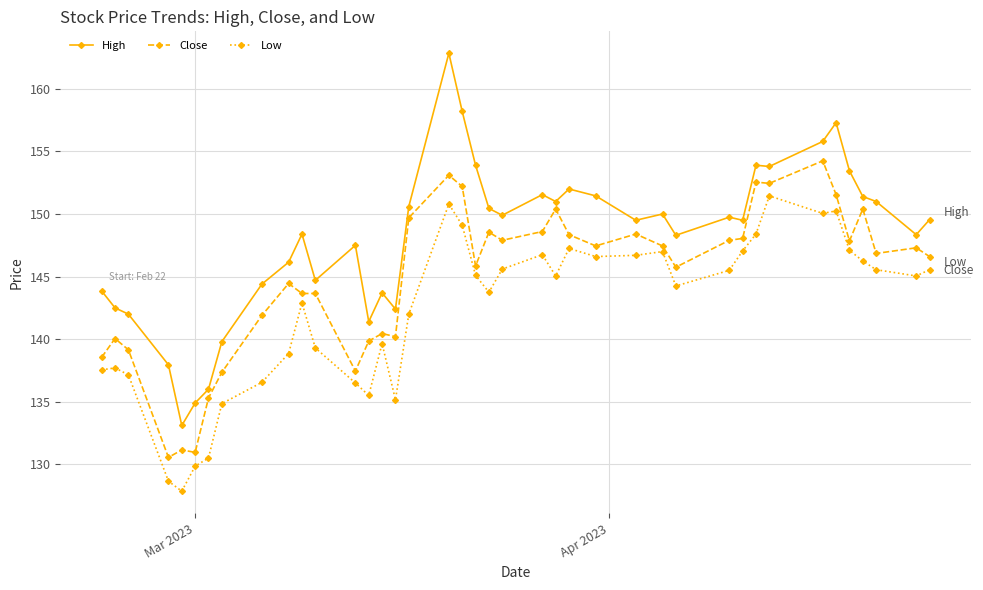

How many values in the High series exceed 149?

22